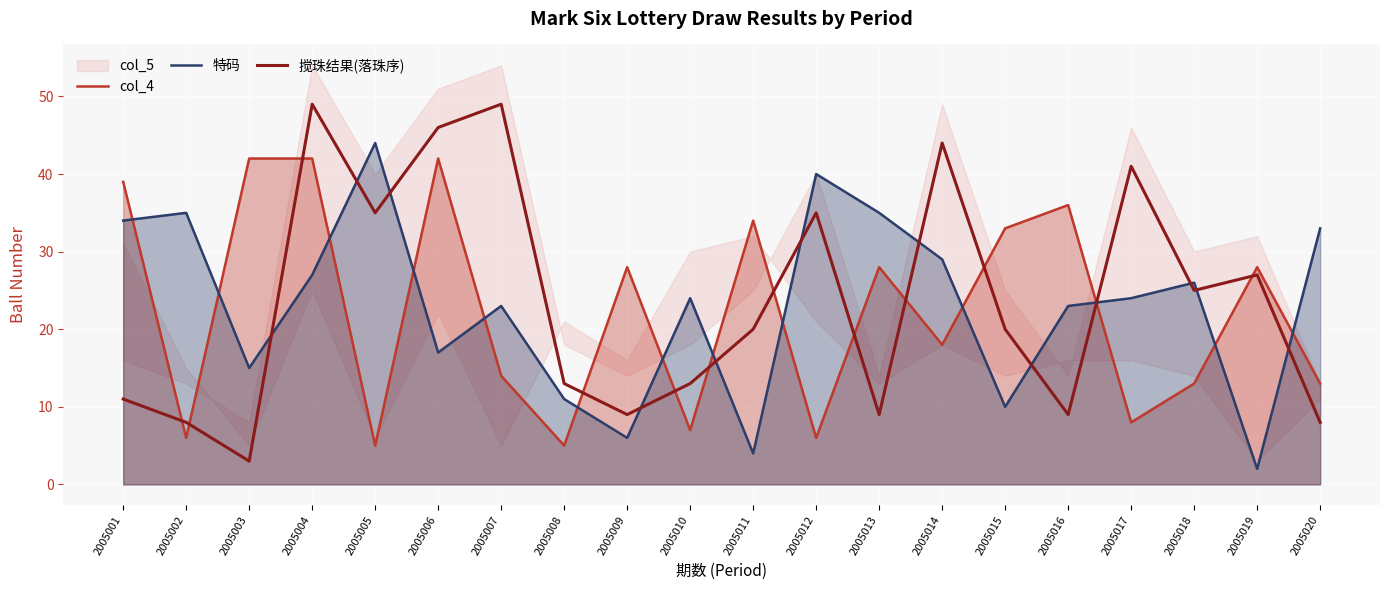

What is the difference between the highest and lowest values at 2005008?

8